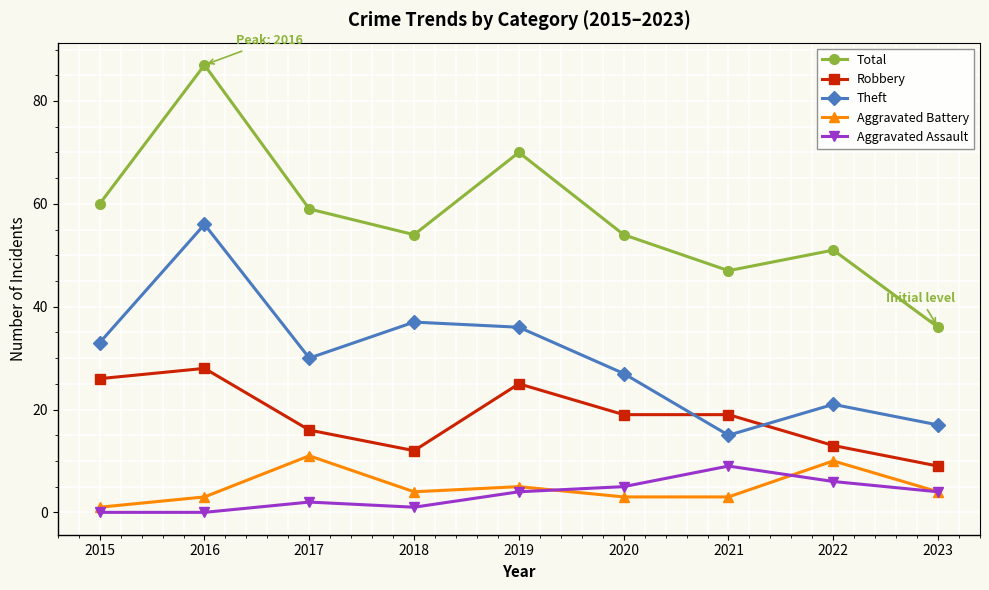

Reading right to left, extract all data points from this chart.

Total: 36	51	47	54	70	54	59	87	60
Robbery: 9	13	19	19	25	12	16	28	26
Theft: 17	21	15	27	36	37	30	56	33
Aggravated Battery: 4	10	3	3	5	4	11	3	1
Aggravated Assault: 4	6	9	5	4	1	2	0	0